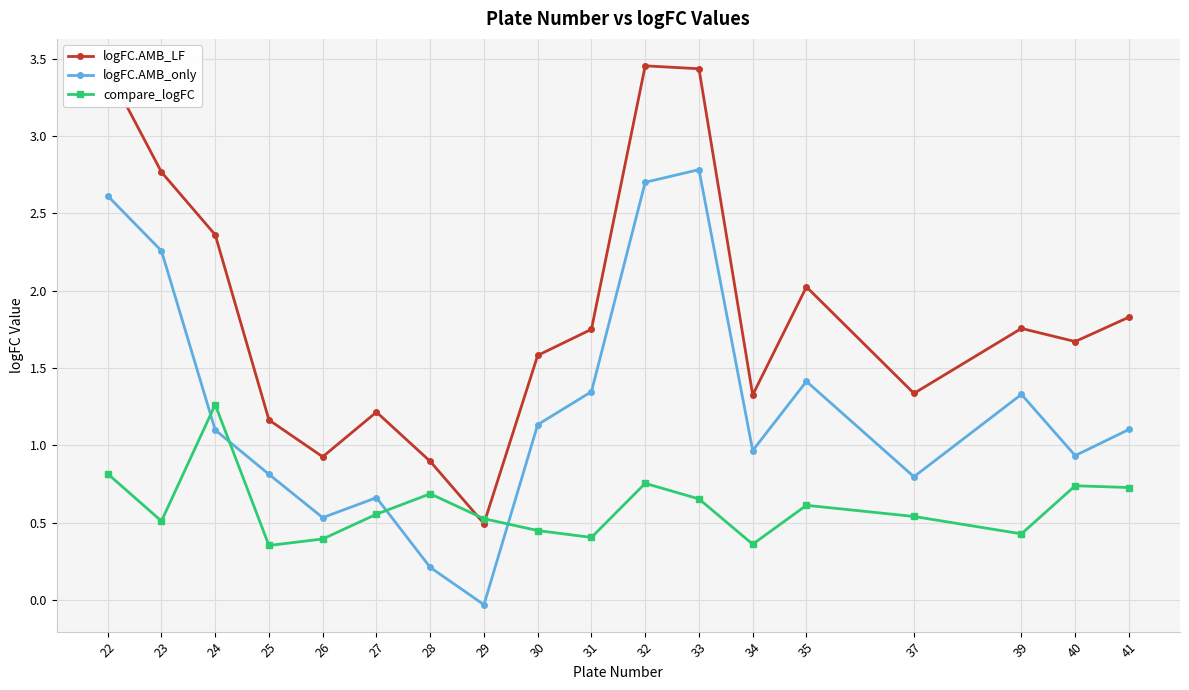

How many distinct data groups are displayed?

3